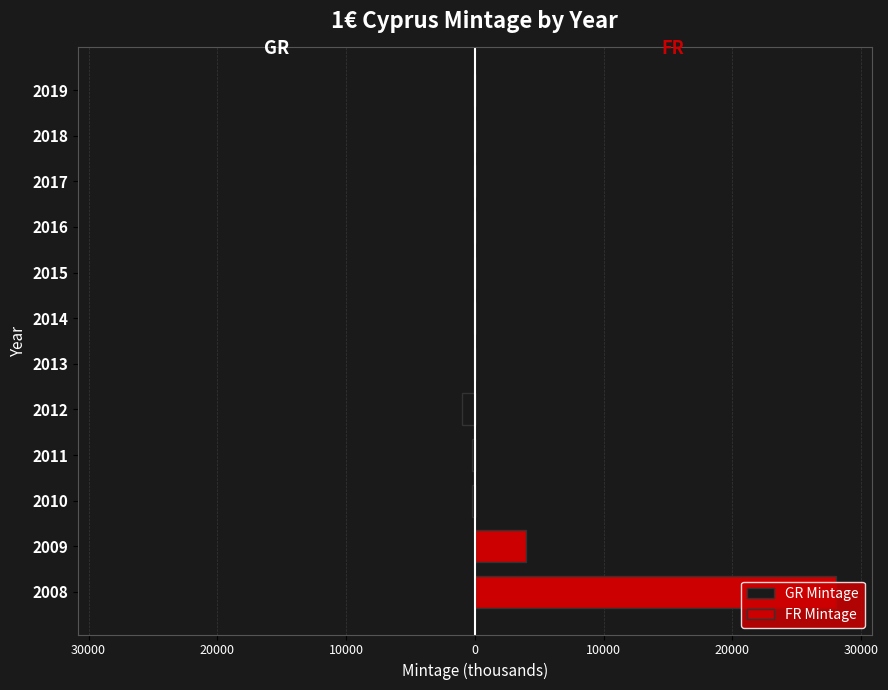

Between 2012 and 2014, which is larger?

2014